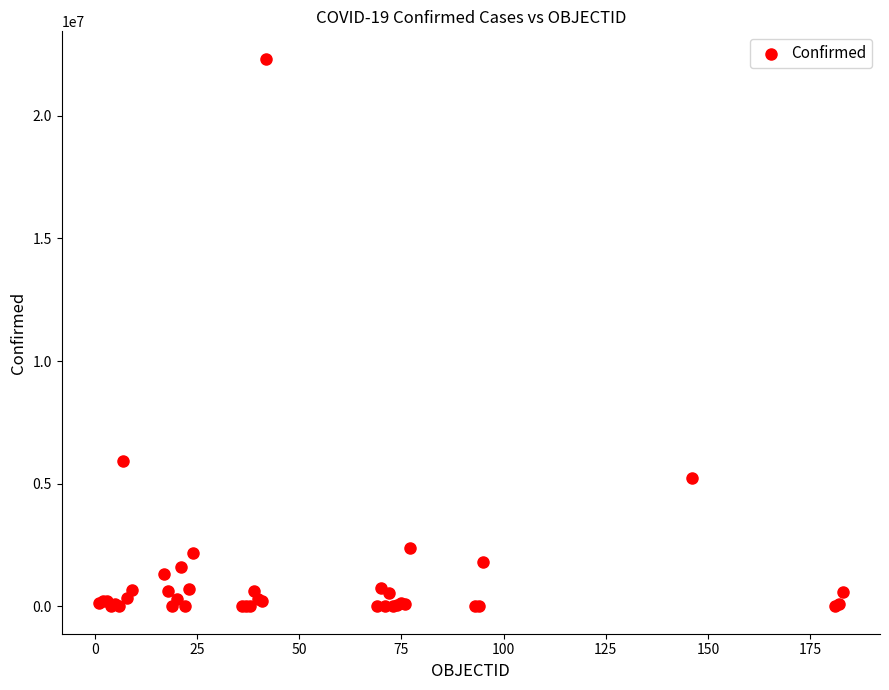

What Y value in the scatter plot is closest to 11165461?

5915695